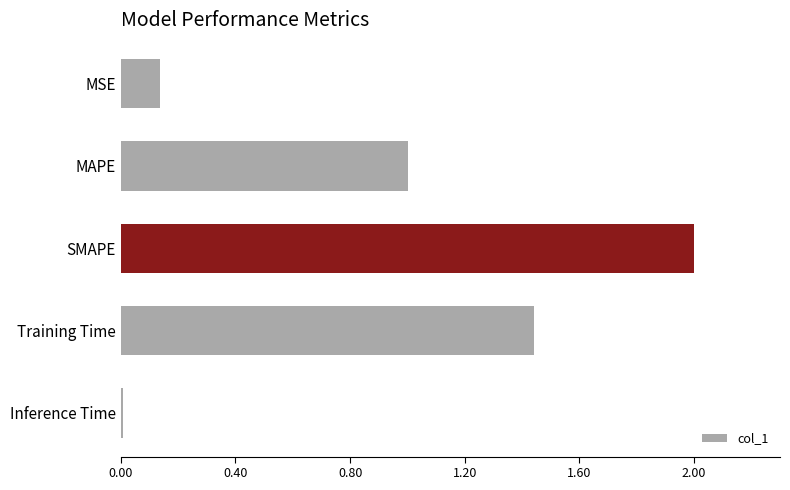

Which label corresponds to the largest value in the chart?

SMAPE